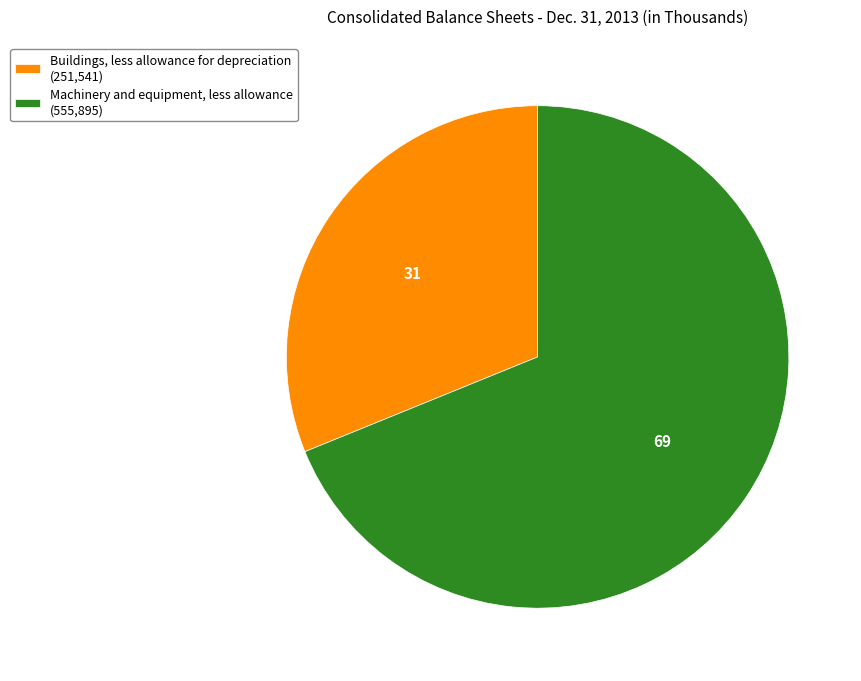

The Machinery and equipment, less allowance (555,895) slice represents 69% of the pie. True or false?

True